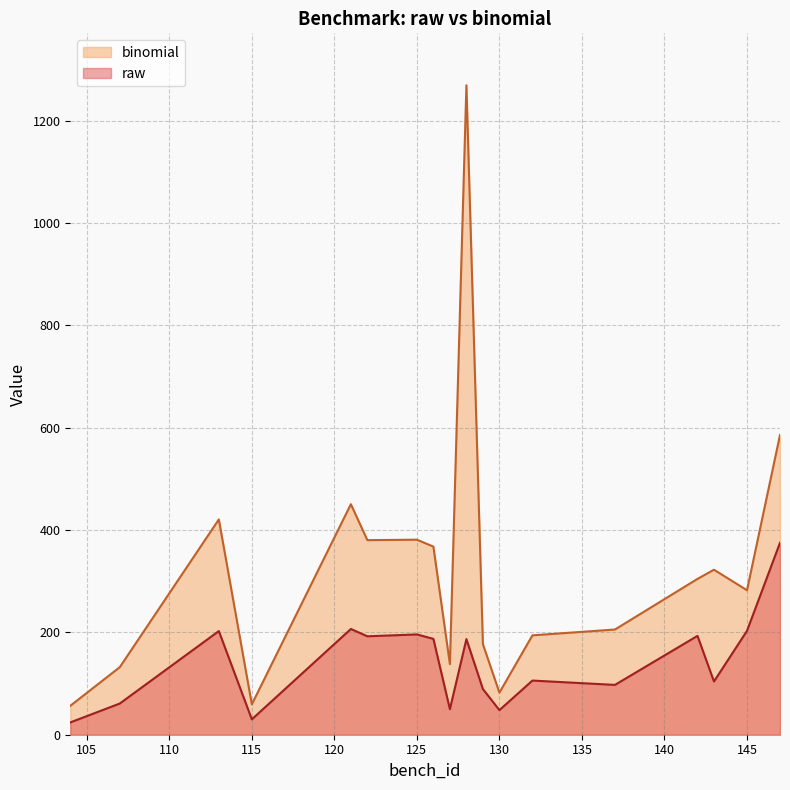

What is the value of the raw point at the 3rd from the left?

202.6